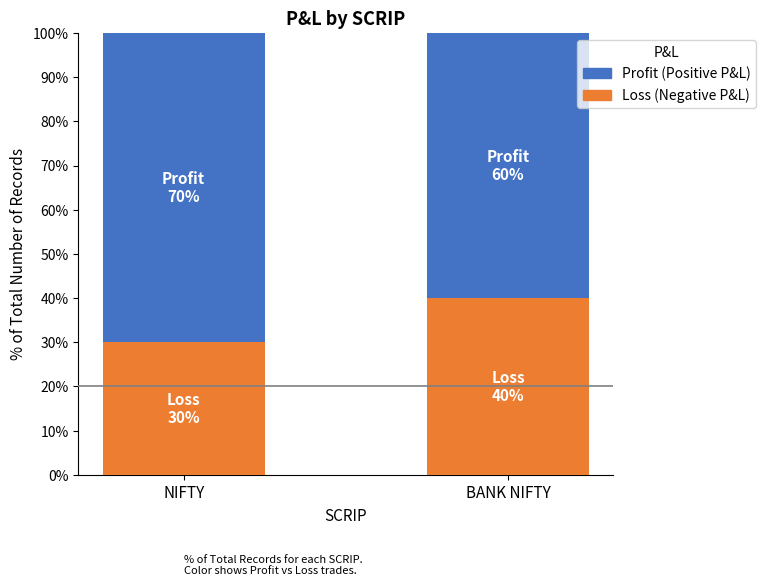

What is the total value across all series at BANK NIFTY?

100